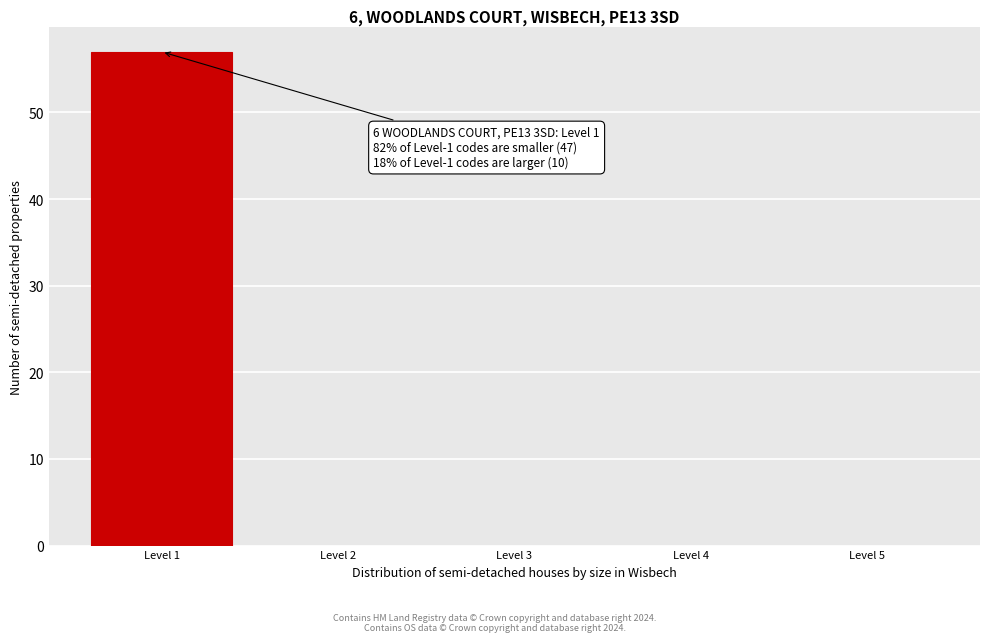

Over which range of the x-axis is the bar tallest?

0.5 to 1.5